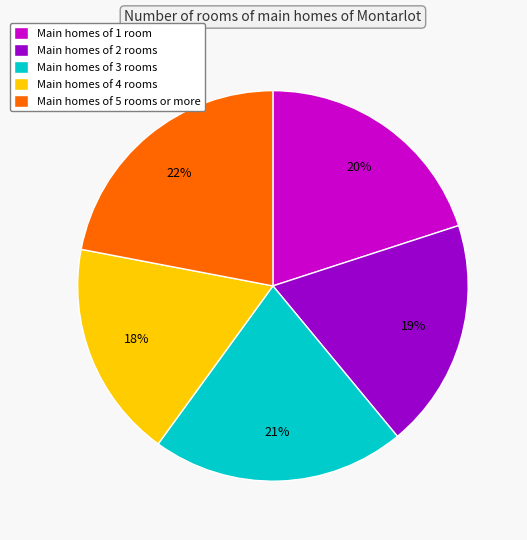

To the nearest percent, what is the difference between the largest and smallest slice percentages?

4%